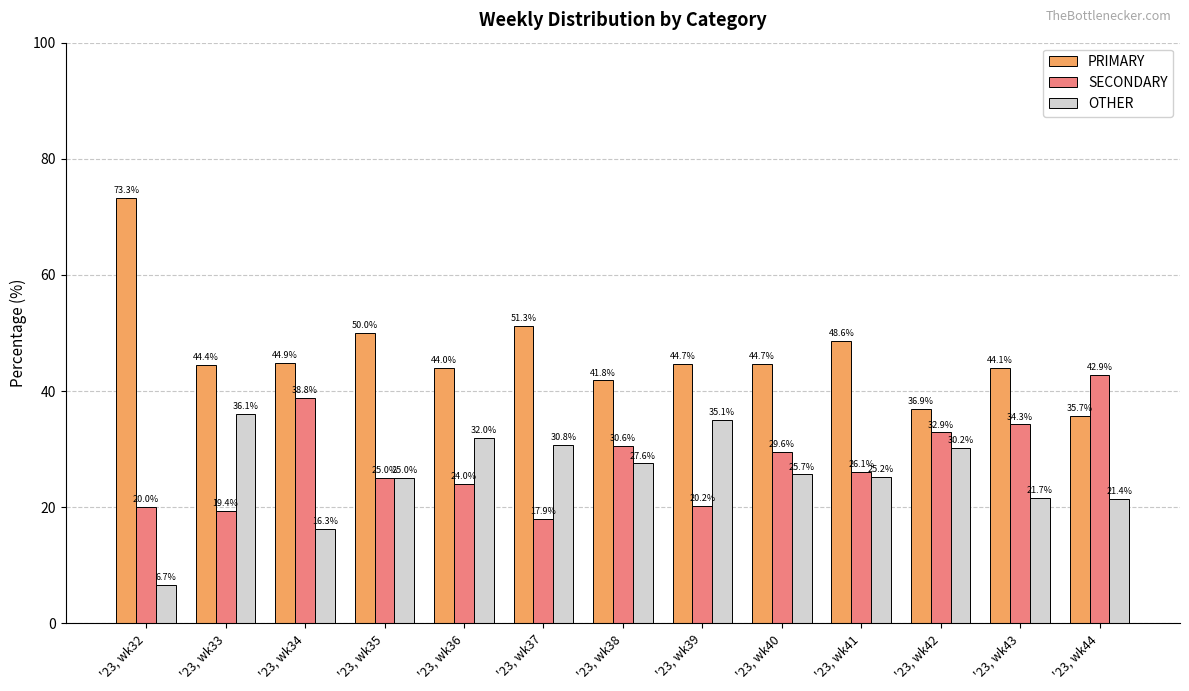

List the labels in order of OTHER value, largest first.

'23, wk33, '23, wk39, '23, wk36, '23, wk37, '23, wk42, '23, wk38, '23, wk40, '23, wk41, '23, wk35, '23, wk43, '23, wk44, '23, wk34, '23, wk32